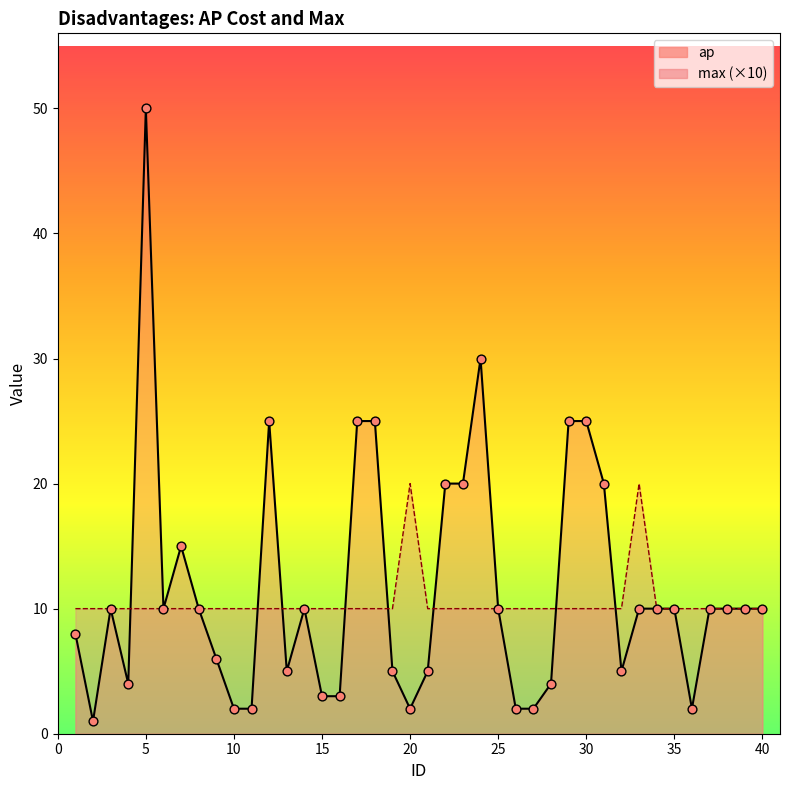

Which series has the largest total across all categories?

ap